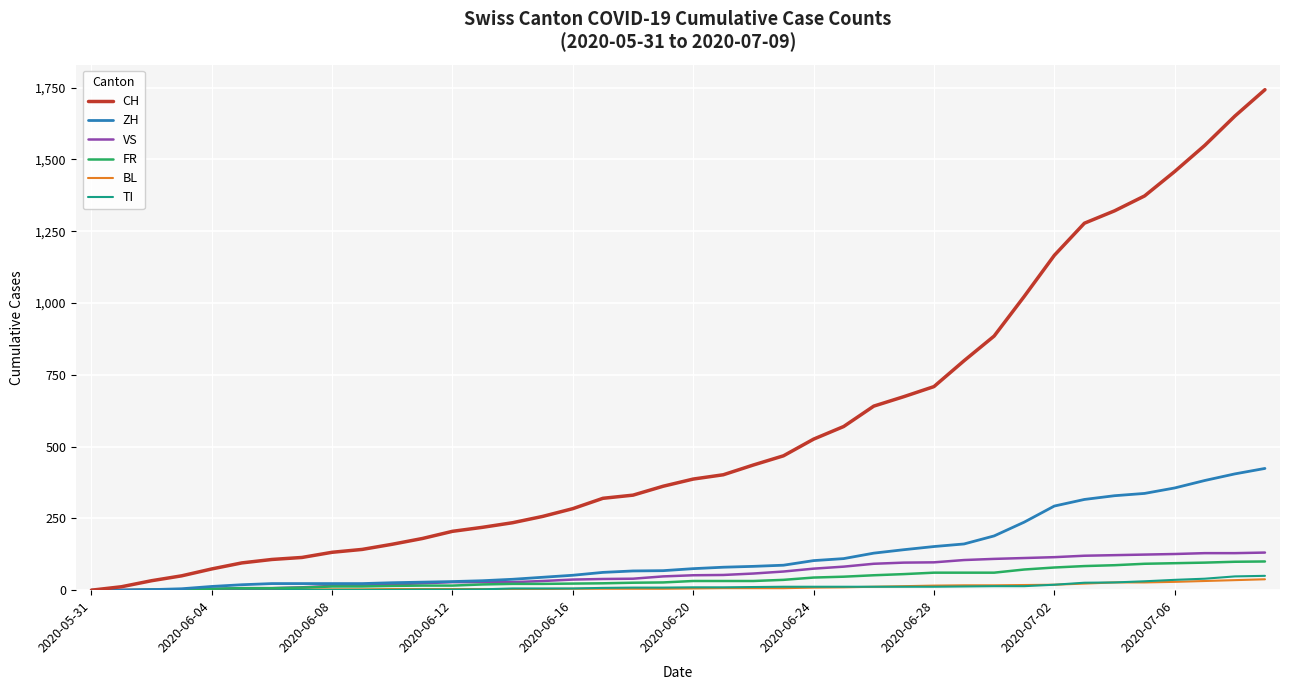

Which series has the widest spread of values?

CH